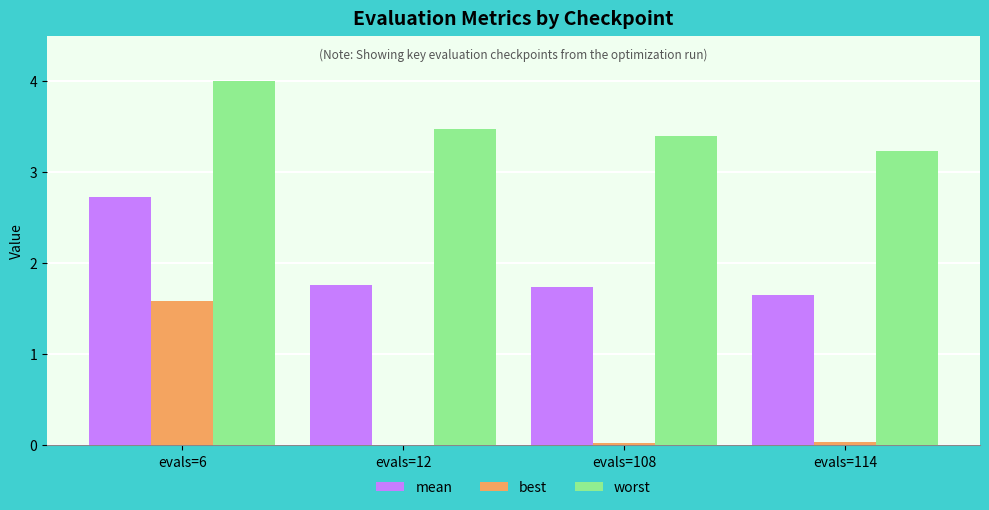

How many series are shown in this chart?

3